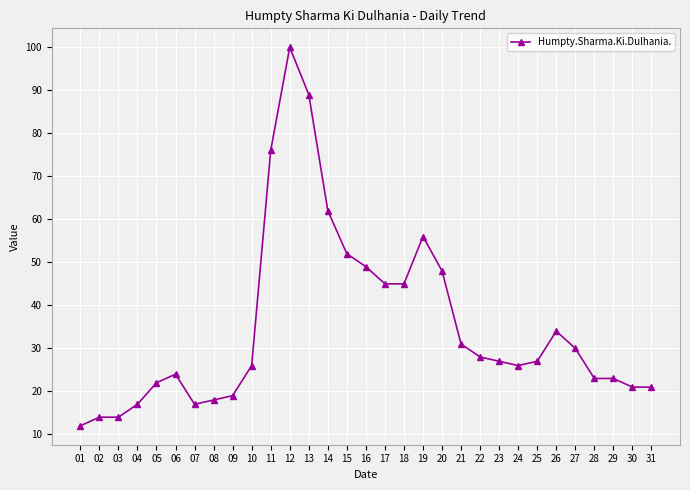

Reading left to right, what are all the values shown in this chart?

12	14	14	17	22	24	17	18	19	26	76	100	89	62	52	49	45	45	56	48	31	28	27	26	27	34	30	23	23	21	21